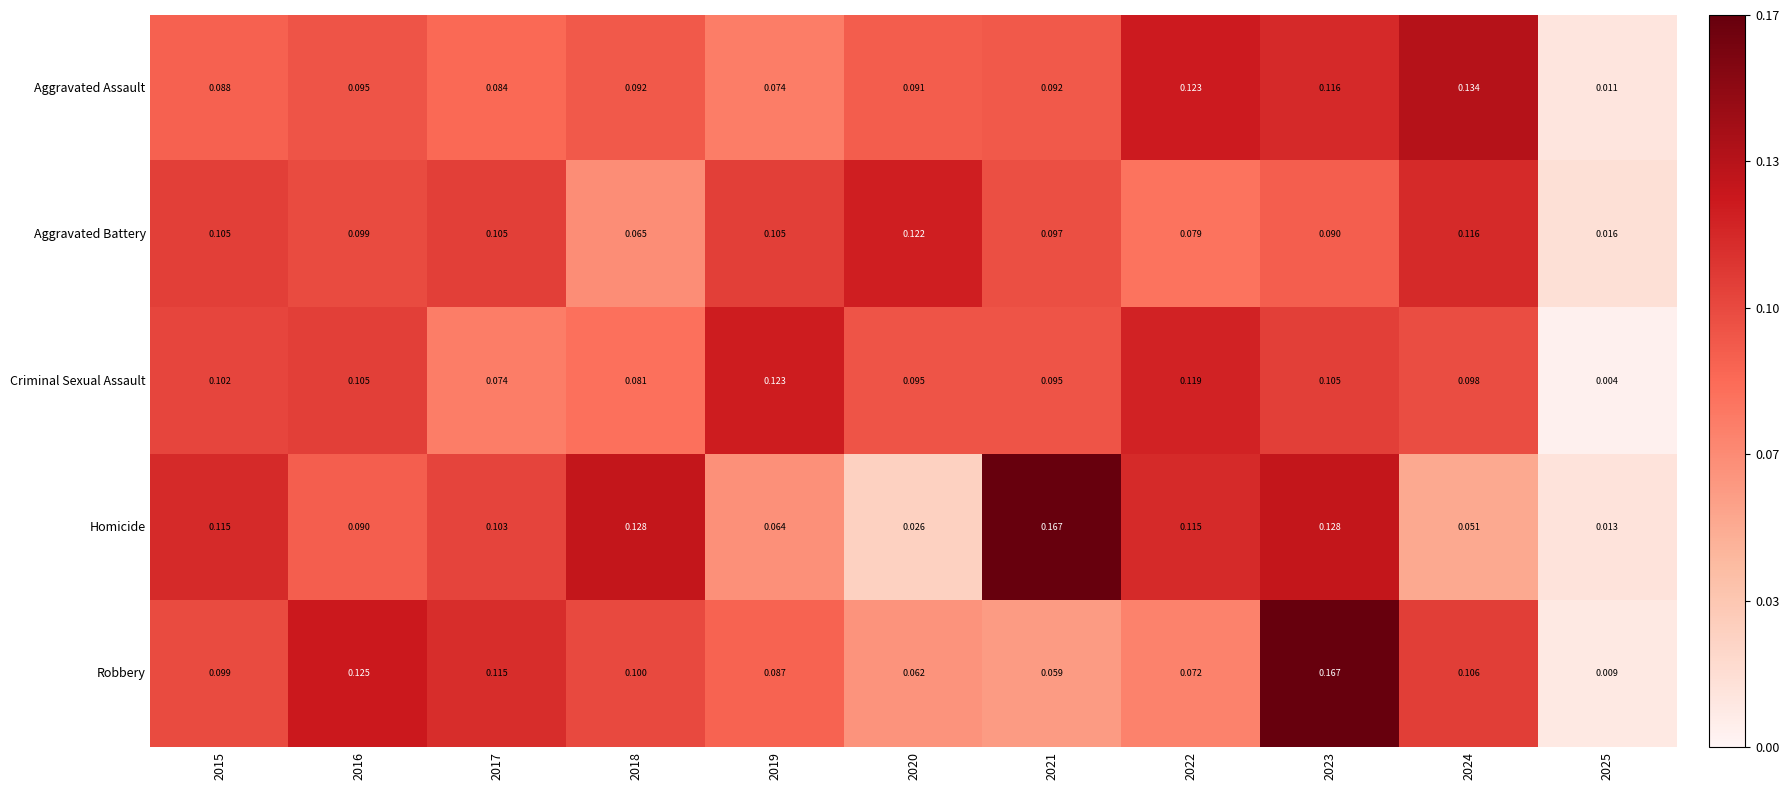

Rank the series at 2017 from highest to lowest value.

Robbery, Aggravated Battery, Homicide, Aggravated Assault, Criminal Sexual Assault